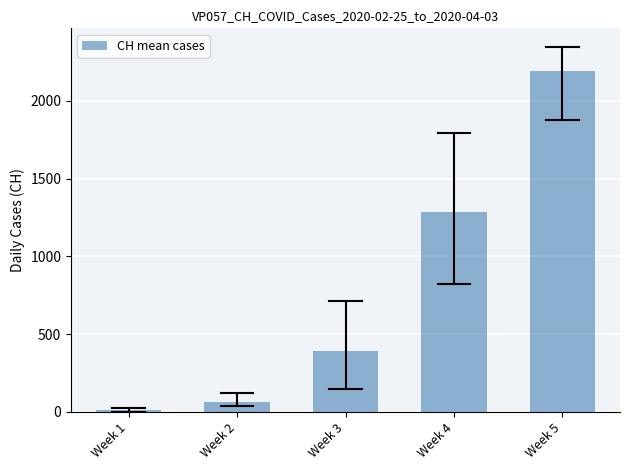

Reading left to right, transcribe all the data shown in this chart.

12.0	66.1	390.6	1286.6	2192.1